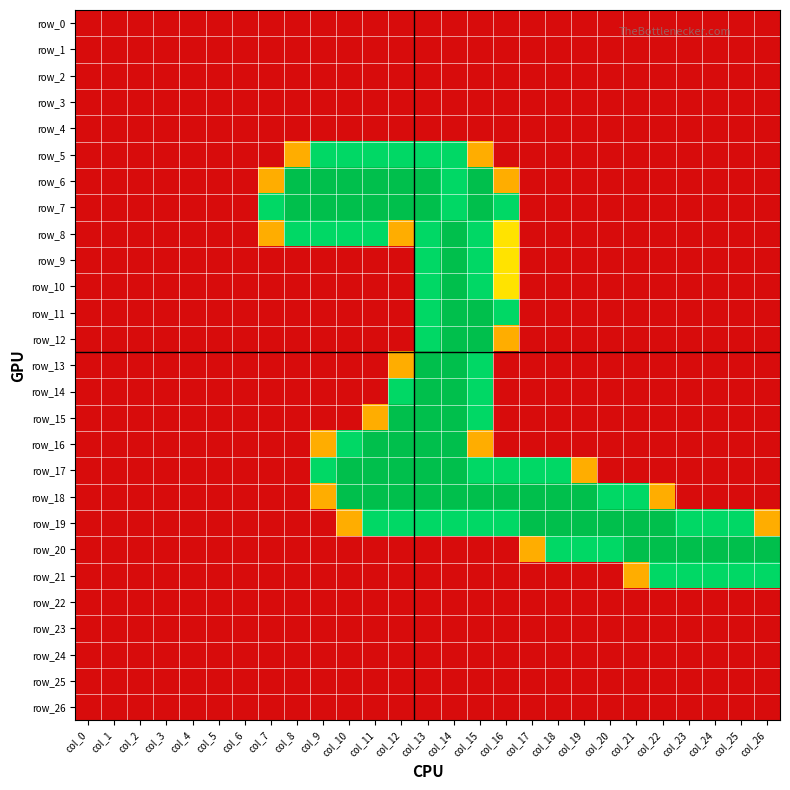

Is the value of row_2 at col_1 greater than the value of row_3 at col_24?

No